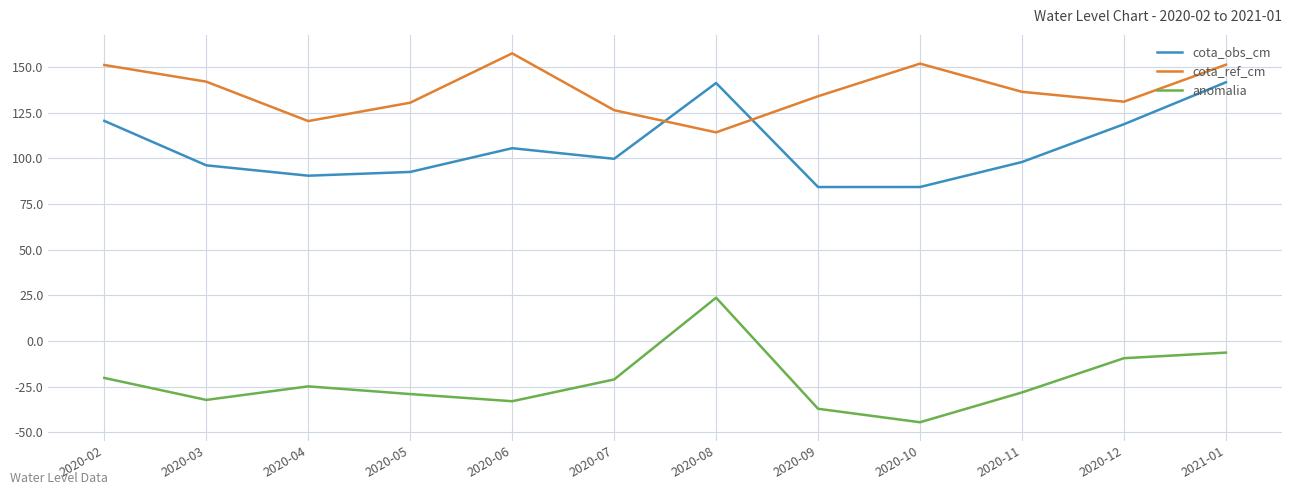

Rank the series by their maximum value, from highest to lowest.

cota_ref_cm, cota_obs_cm, anomalia